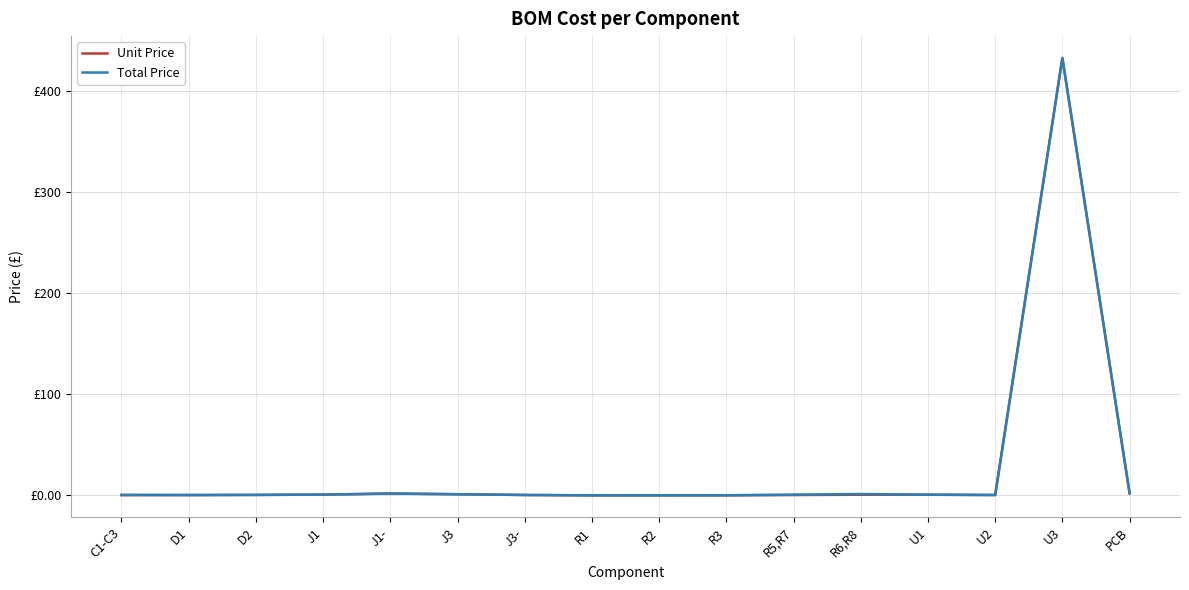

What are all the series names shown in the legend?

Unit Price, Total Price